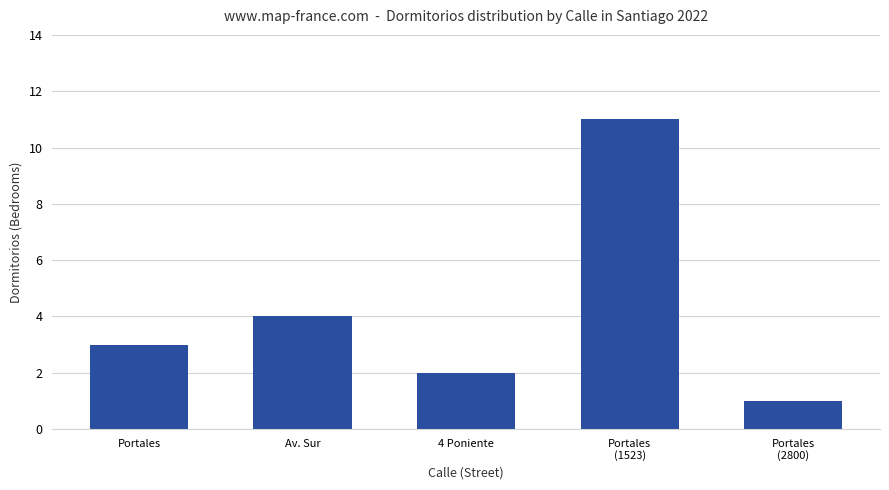

How many data points does each series have?

5